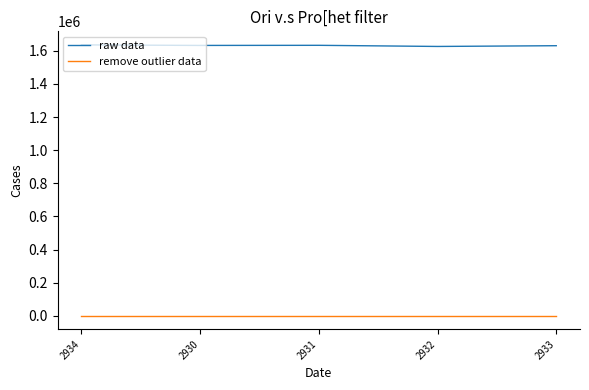

What is the spread (max minus min) of values at 2933?

1629515